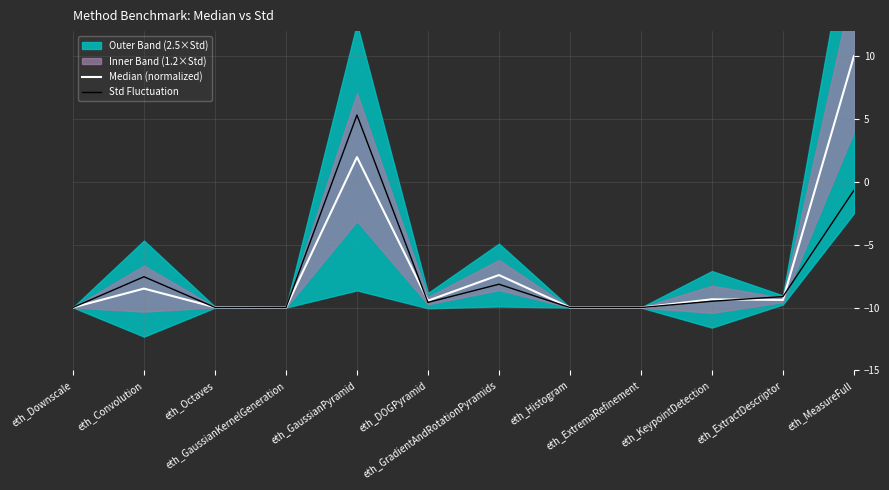

True or false: Std Fluctuation and Median (normalized) cross at least once.

True